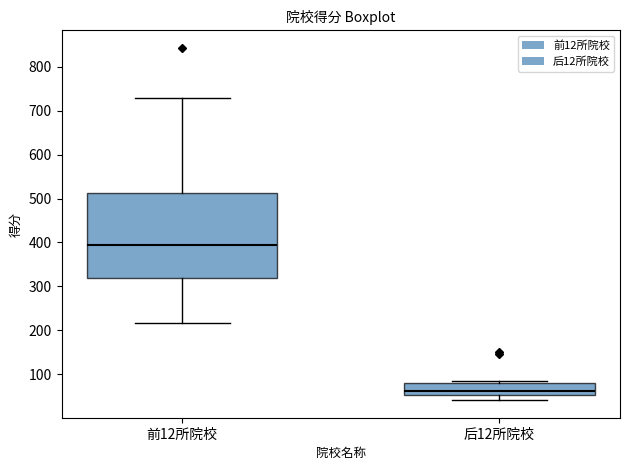

Where is the lower edge of the box for 后12所院校 on the y-axis? The values are not printed on the chart, so give them approximately, as read against the axis.

50